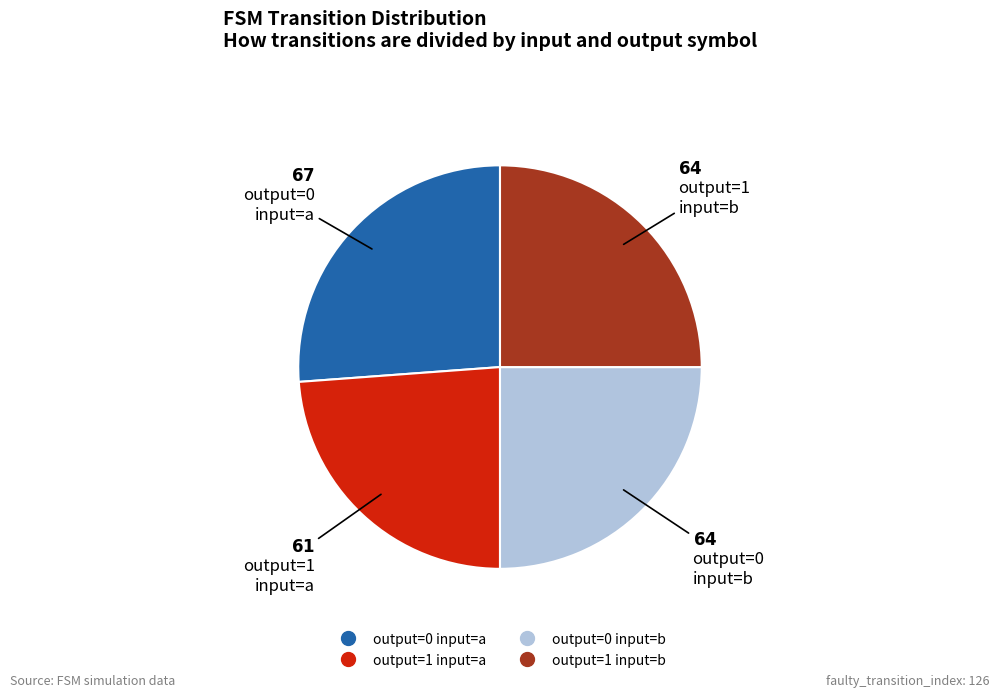

Is there a majority slice in this chart?

No